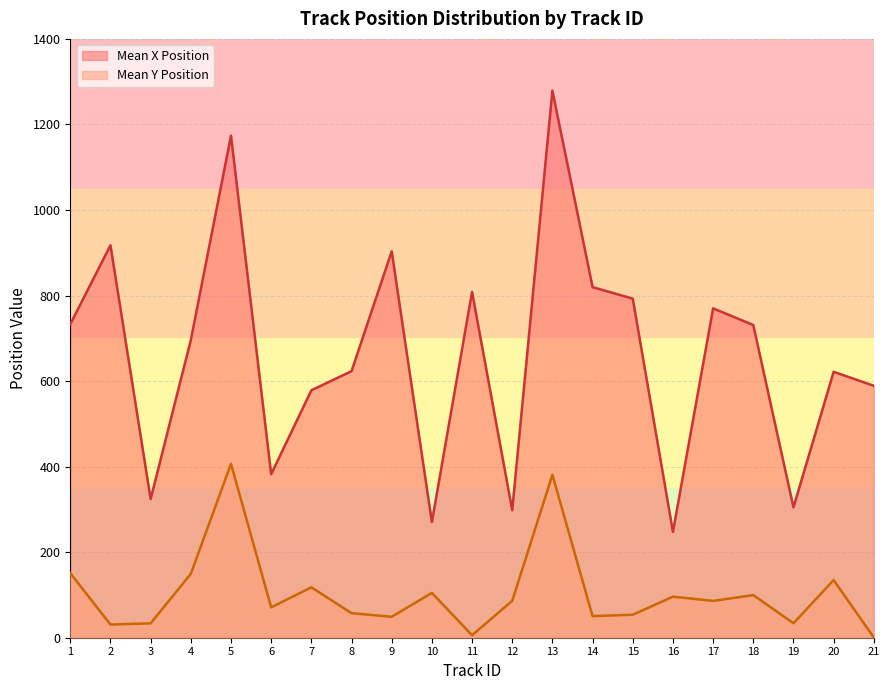

What is the difference between the maximum and second lowest values in the Mean Y Position series?

400.8